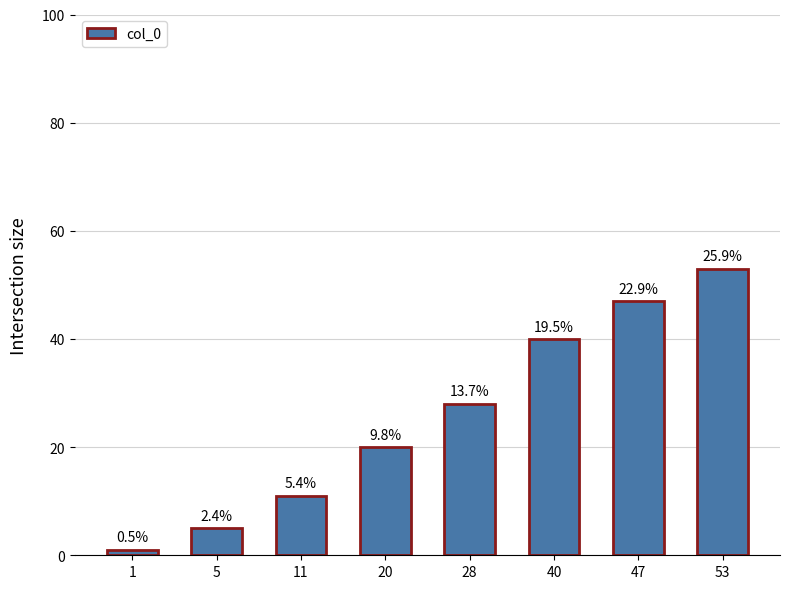

Is it true that the value at 20 is 27?

False